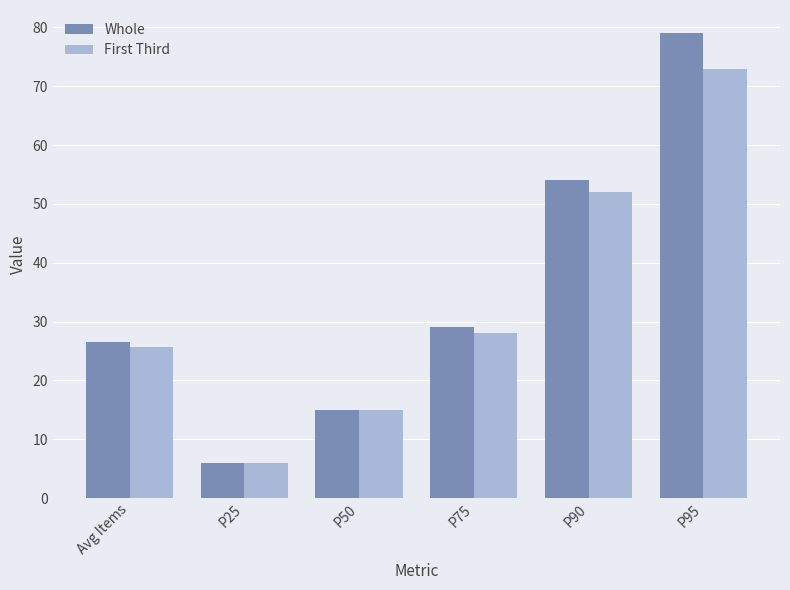

At which label is Whole closest to 42?

P90